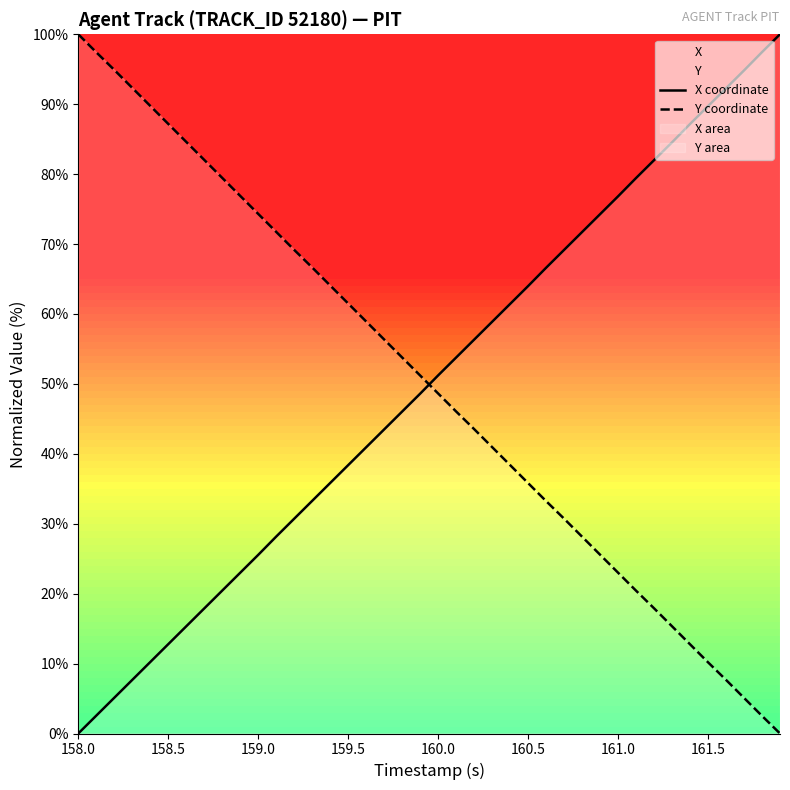

Is it true that X coordinate equals -56.1 at 158.0?

False